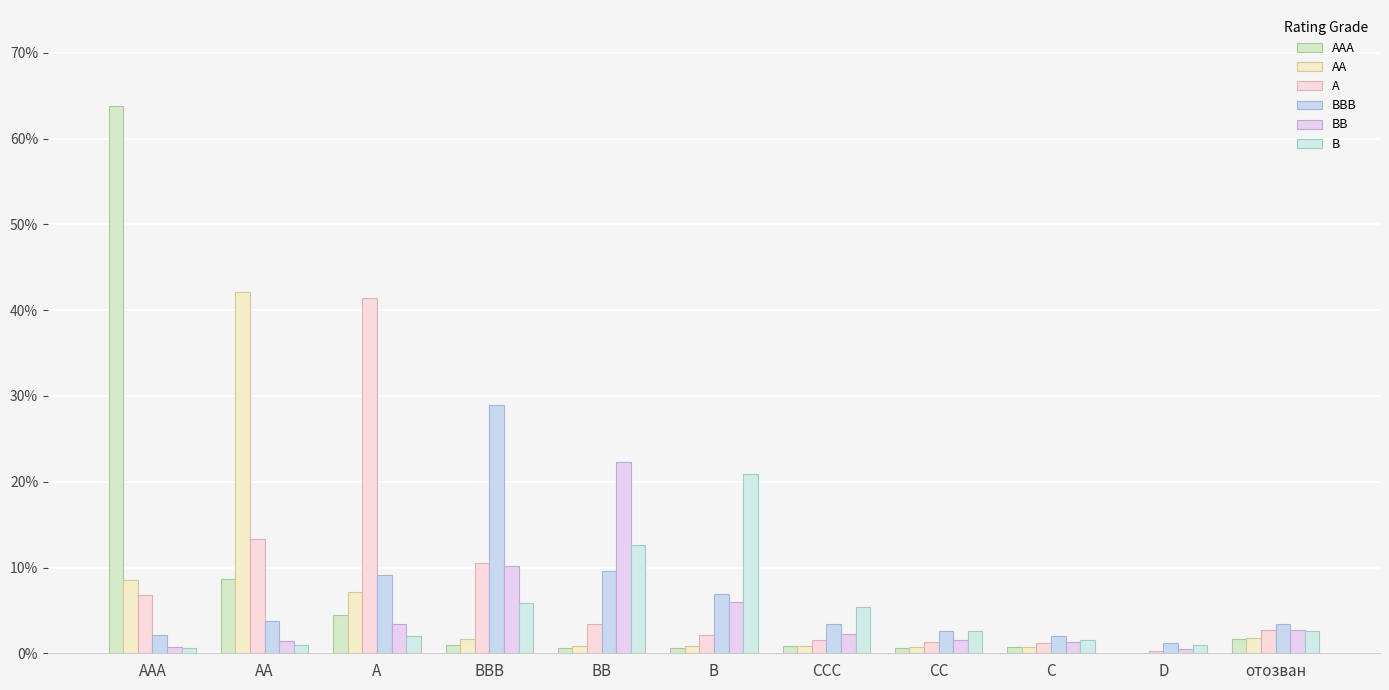

List the series in order of their peak value, highest first.

AAA, AA, A, BBB, BB, B